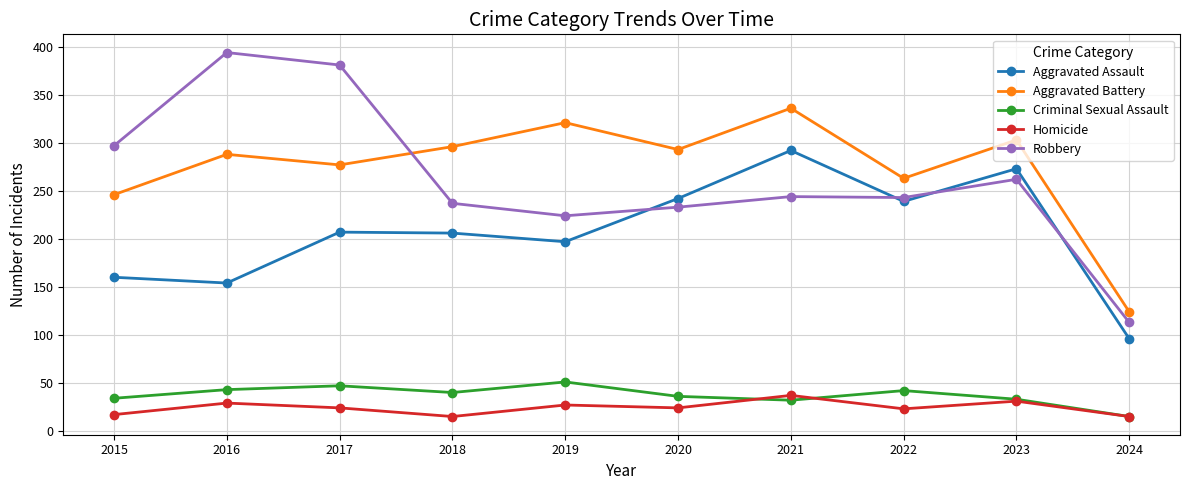

What is the total value across all series at 2015?

754